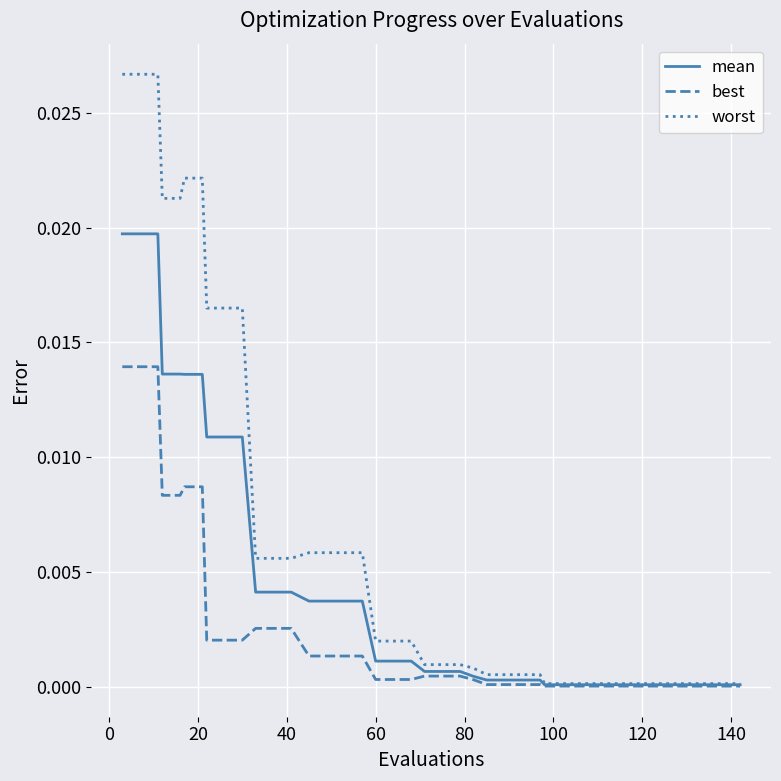

Rank the series by their maximum value, from highest to lowest.

worst, mean, best